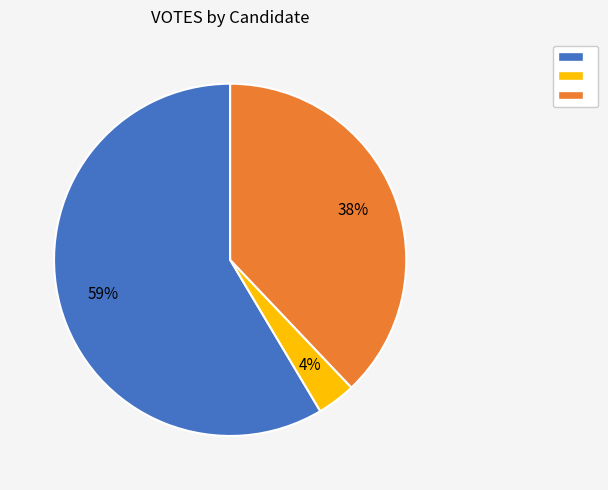

Is there any slice that represents more than half of the pie?

Yes